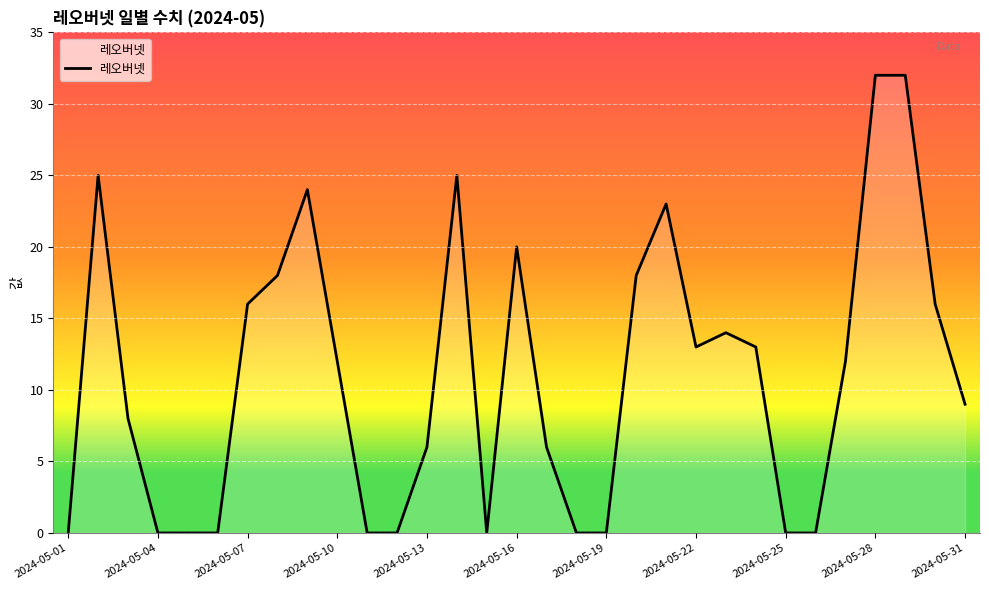

What is the maximum value shown in the chart?

32